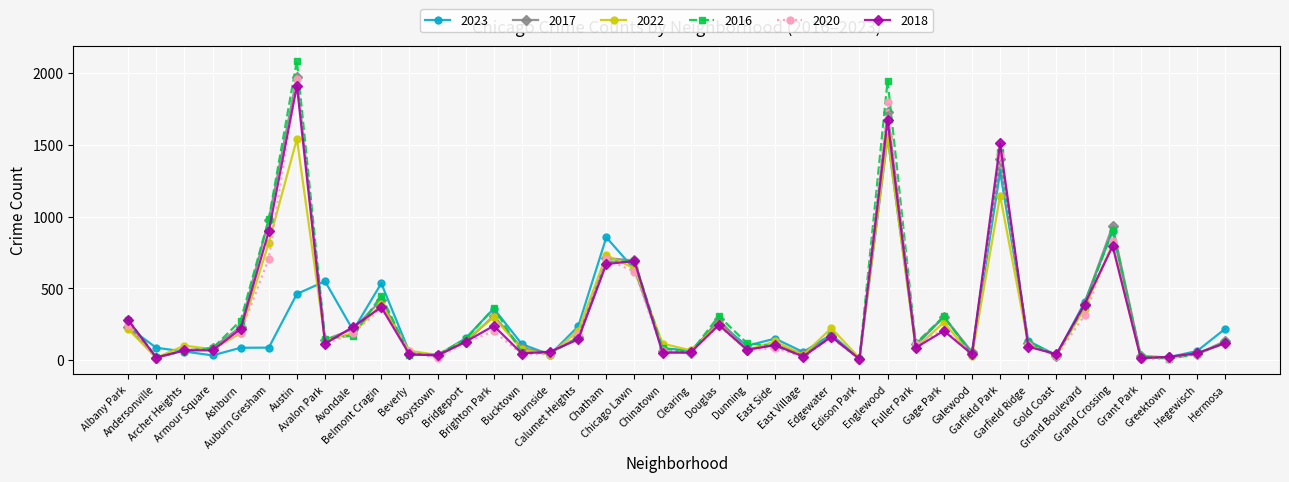

True or false: 2016 has a value of 509 at Auburn Gresham.

False